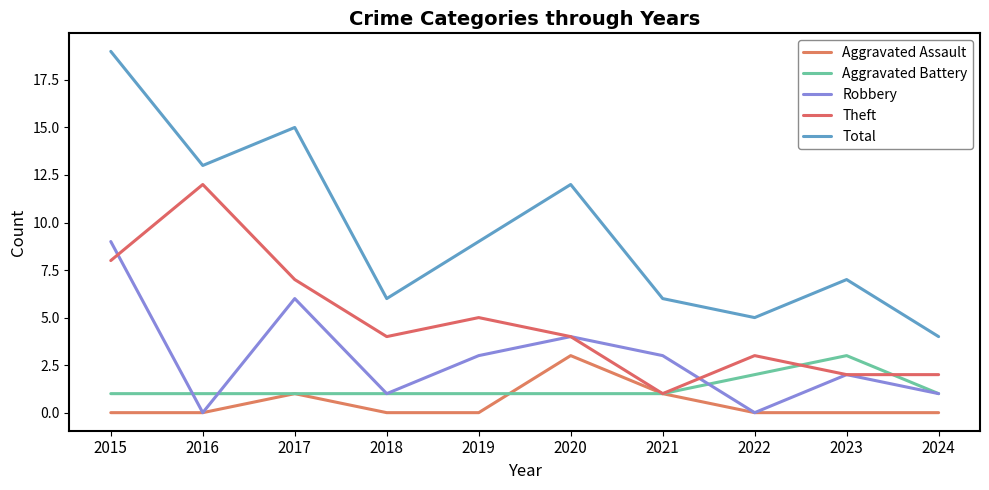

Reading left to right, what are all the values shown in this chart?

Aggravated Assault: 0	0	1	0	0	3	1	0	0	0
Aggravated Battery: 1	1	1	1	1	1	1	2	3	1
Robbery: 9	0	6	1	3	4	3	0	2	1
Theft: 8	12	7	4	5	4	1	3	2	2
Total: 19	13	15	6	9	12	6	5	7	4